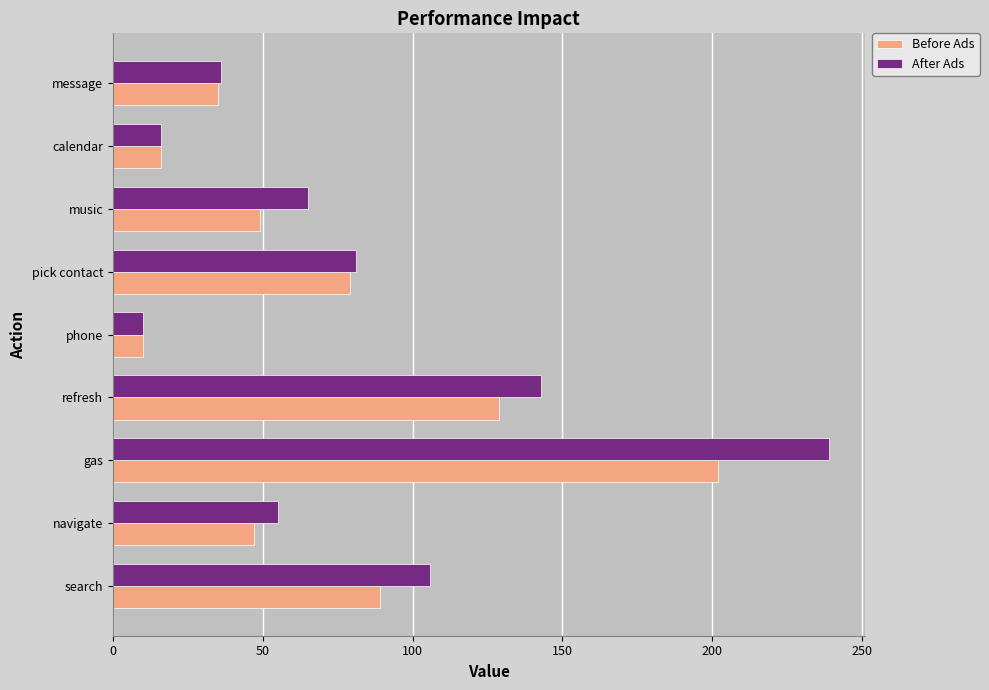

At which category does the chart reach its peak across all series?

gas